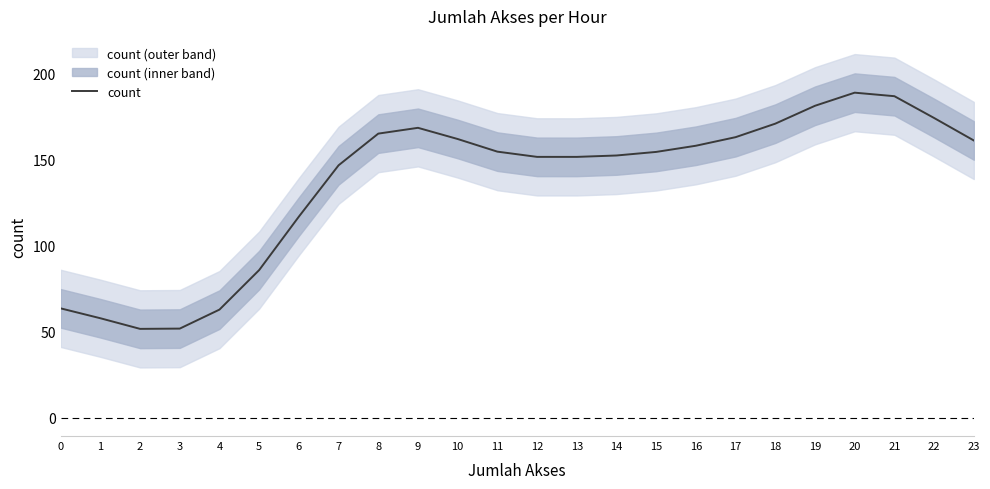

Reading left to right, list all the values displayed in this chart.

0=63.6	1=57.9	2=51.7	3=51.9	4=62.9	5=85.9	6=117.0	7=146.8	8=165.2	9=168.6	10=162.1	11=154.7	12=151.7	13=151.7	14=152.5	15=154.6	16=158.2	17=163.2	18=171.0	19=181.4	20=189.0	21=187.0	22=174.3	23=161.2